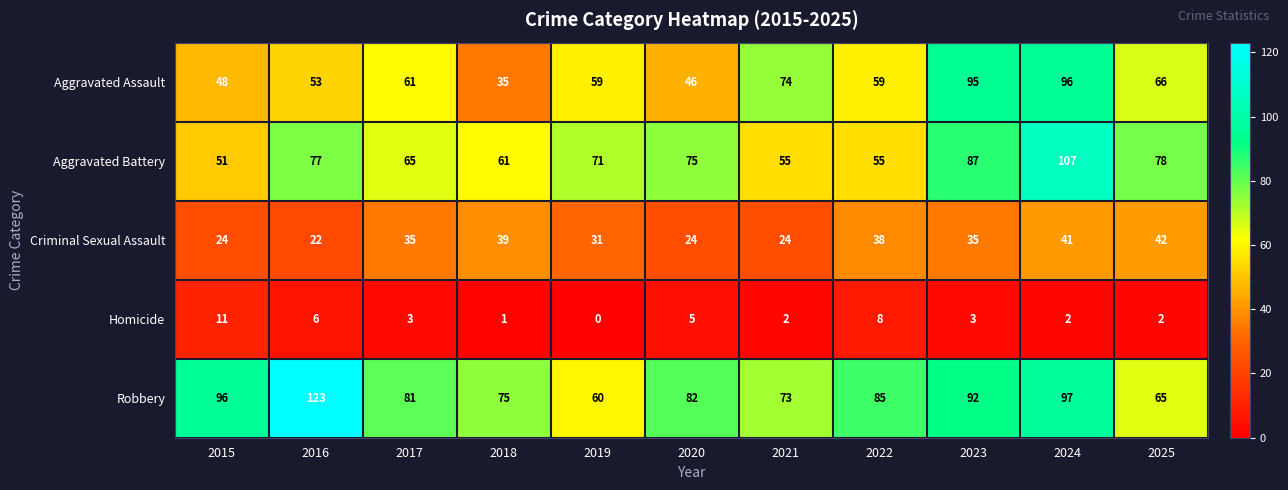

Which category has the highest value across all series?

2016